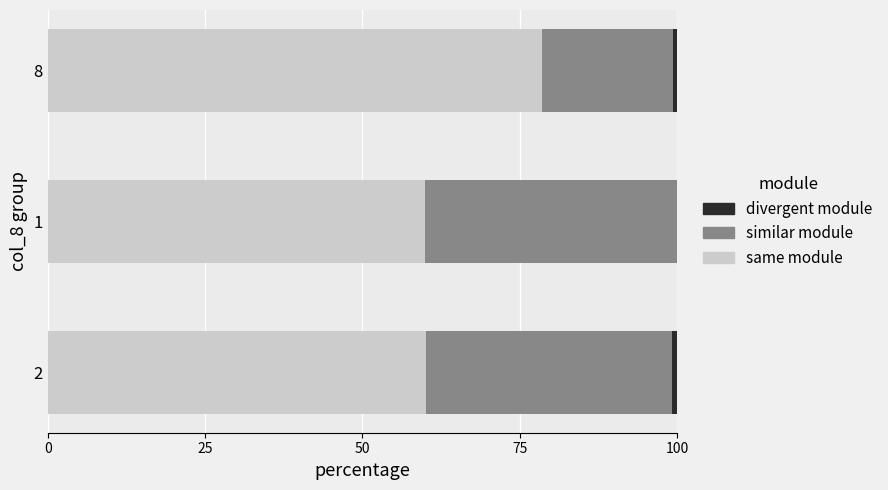

Which category has the highest value in the same module series?

8